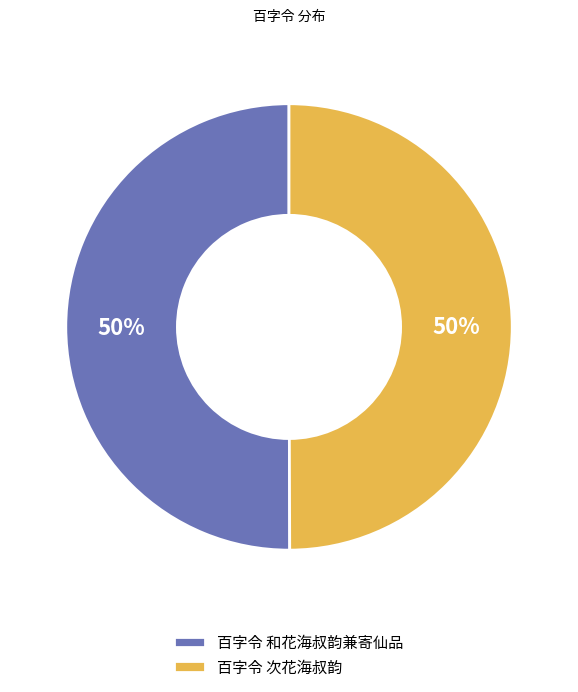

To the nearest percent, what is the combined percentage of 百字令 和花海叔韵兼寄仙品 and 百字令 次花海叔韵?

100%